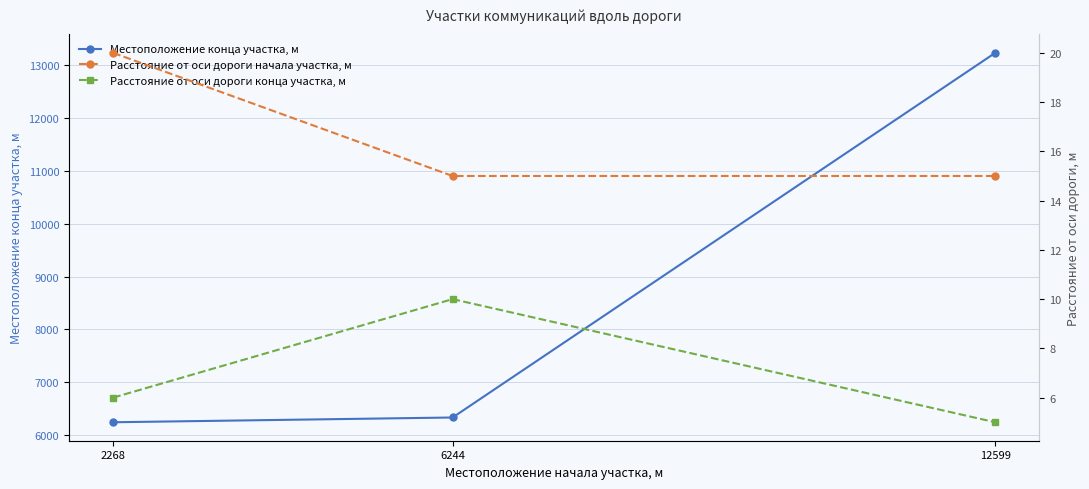

Rank the series at 6244 from lowest to highest value.

Расстояние от оси дороги конца участка, м, Расстояние от оси дороги начала участка, м, Местоположение конца участка, м